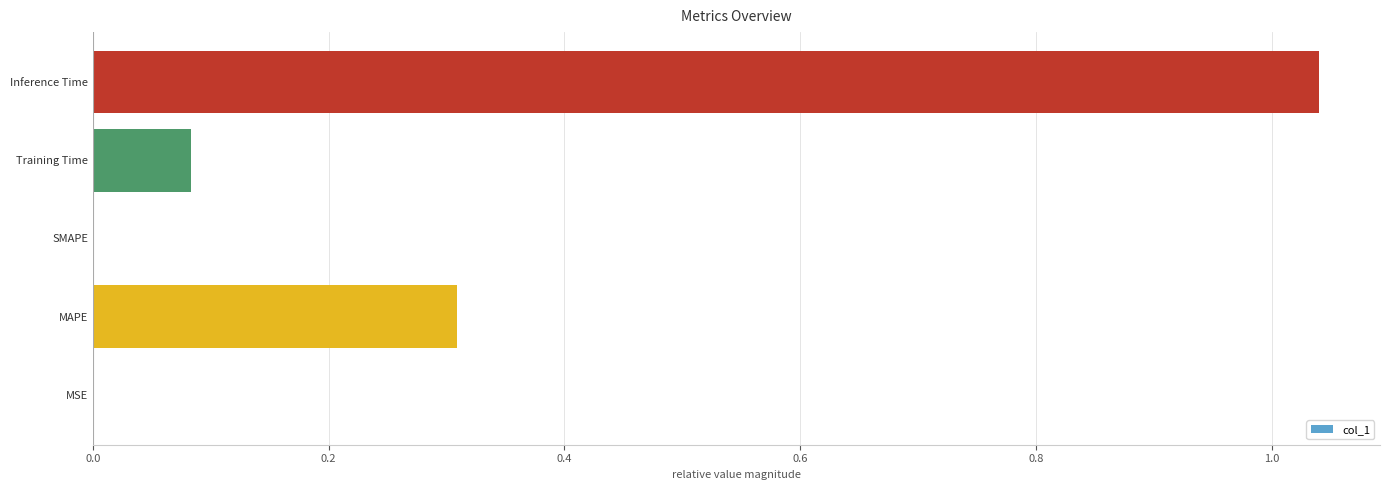

The value at MSE is 0.0. True or false?

True